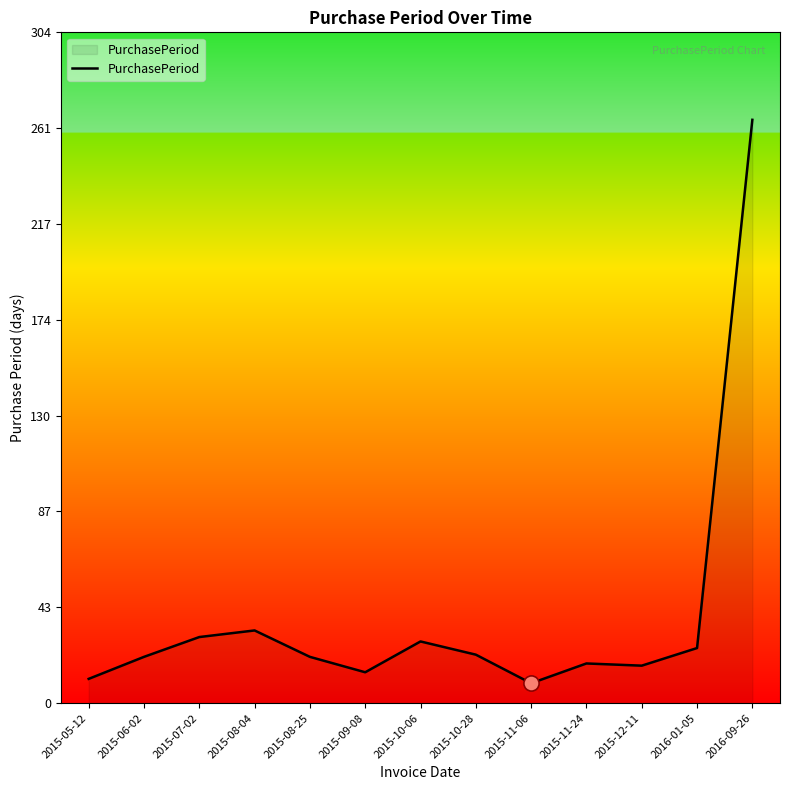

Between 2015-10-28 and 2016-09-26, which is larger?

2016-09-26